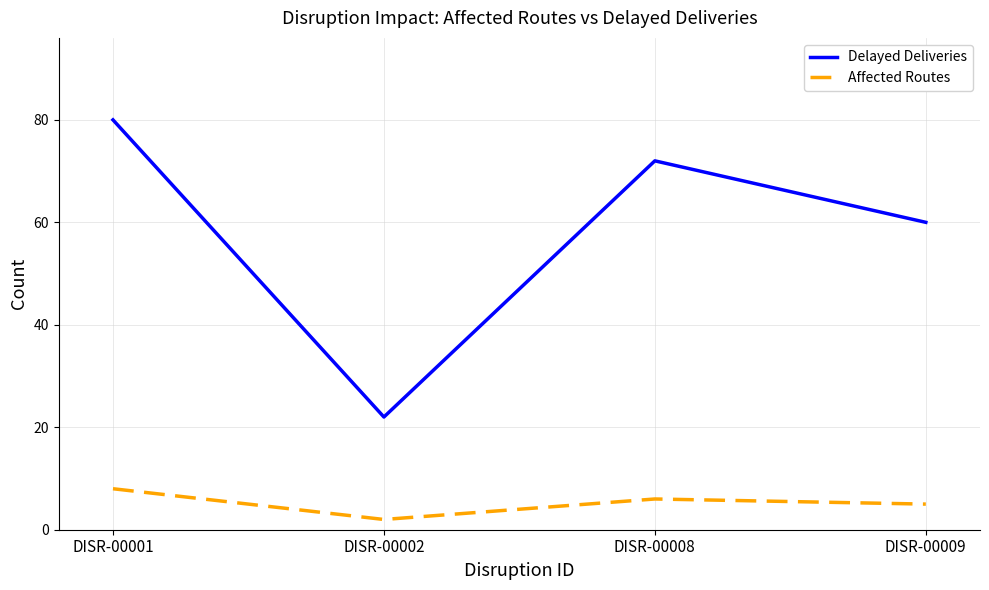

What is the total value across all series at DISR-00001?

88